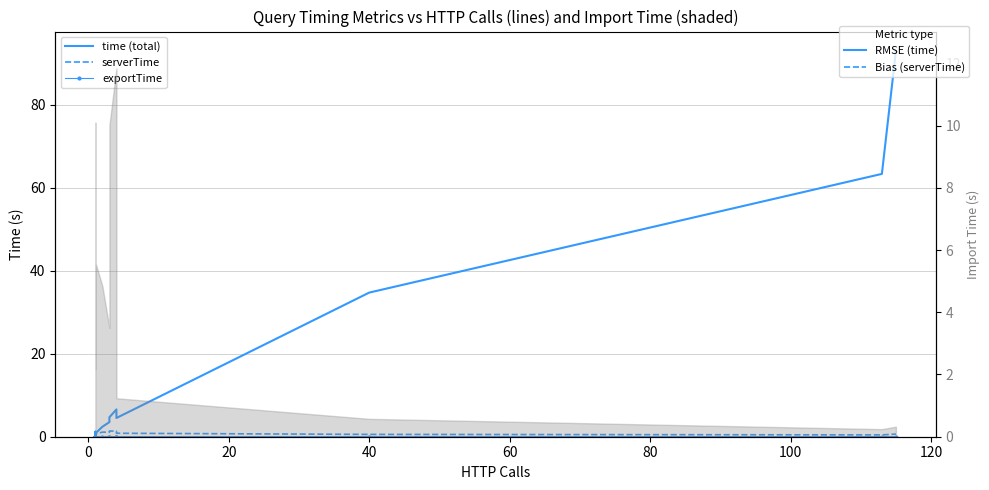

What is the value of the serverTime point at the 14th from the left?

1.4